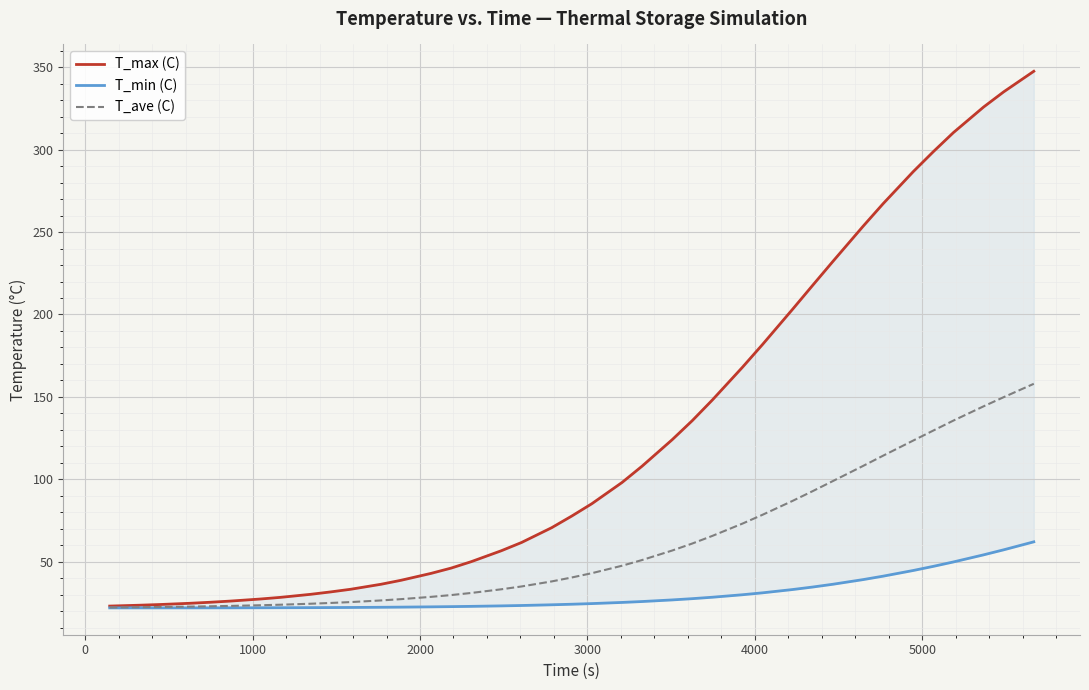

What is the difference between the maximum and second lowest values in the T_ave (C) series?

135.5